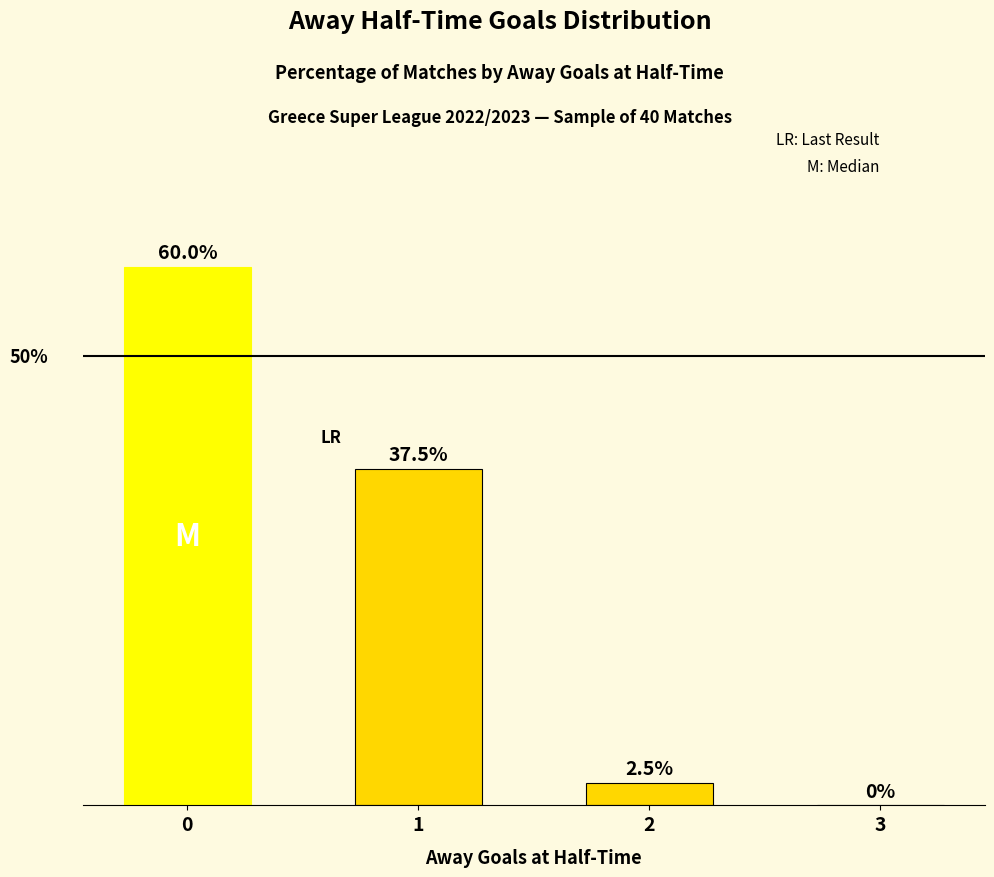

Are the bars horizontal?

No